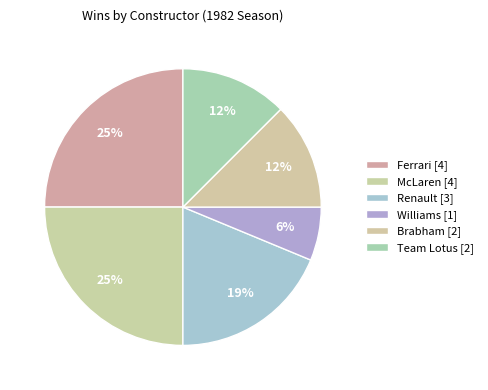

To the nearest percent, what is the combined percentage of Renault and Williams?

25%